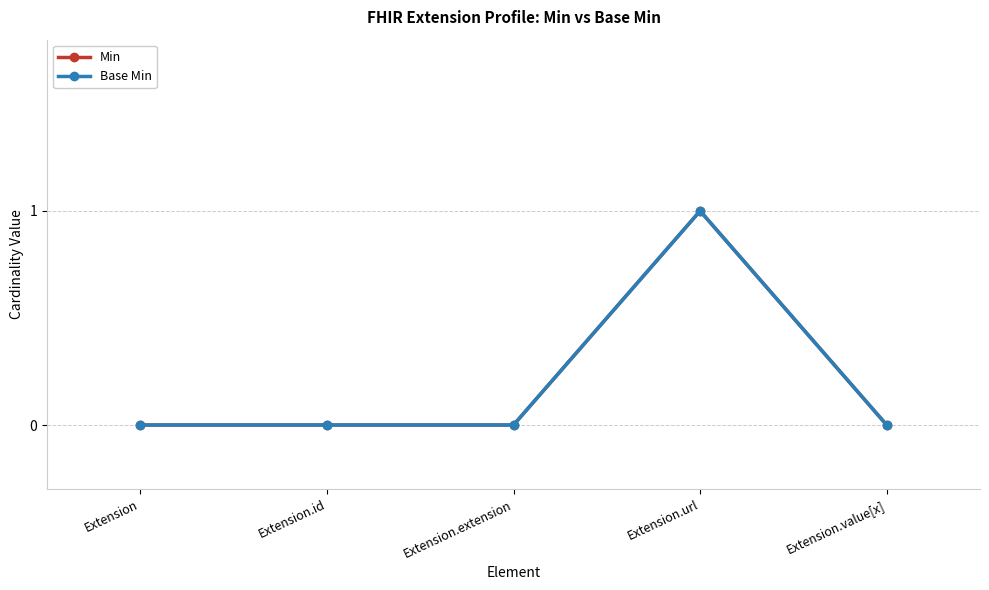

What position from the right is Extension.url?

2